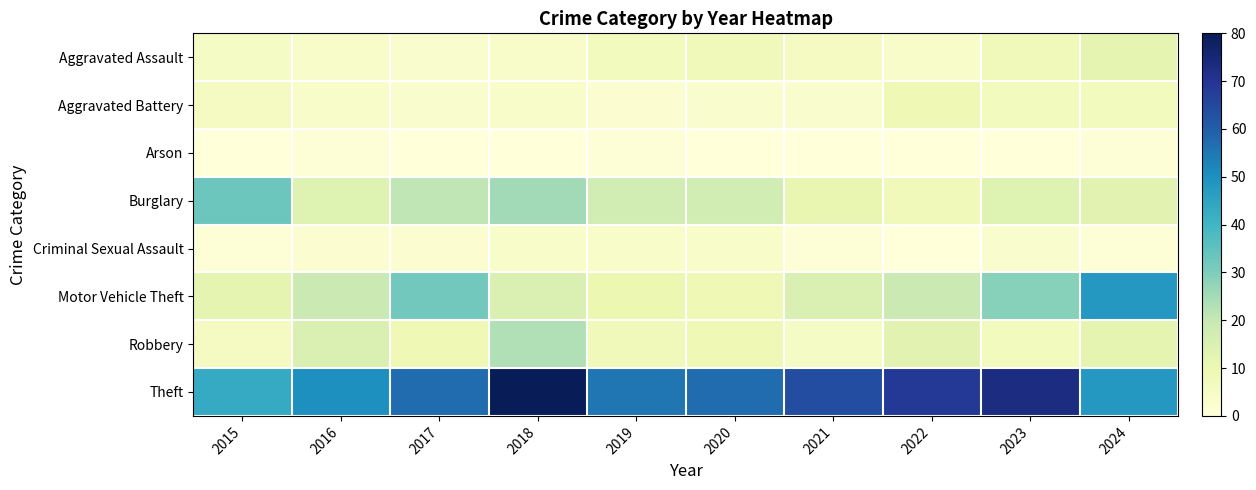

Which series has the largest total across all categories?

Theft